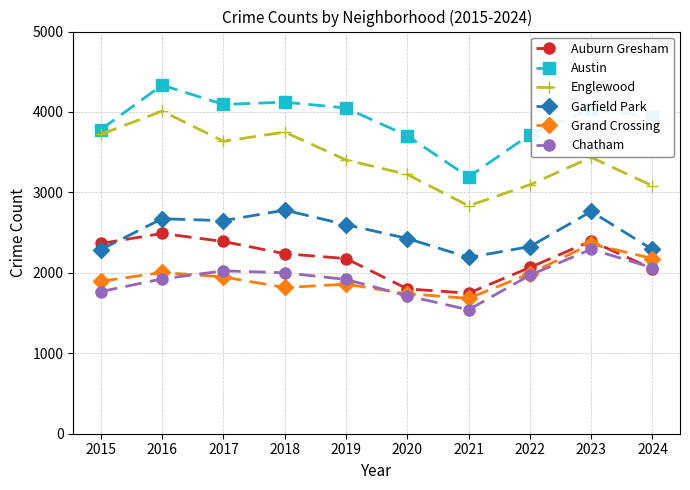

Is it true that Englewood equals 5394 at 2019?

False